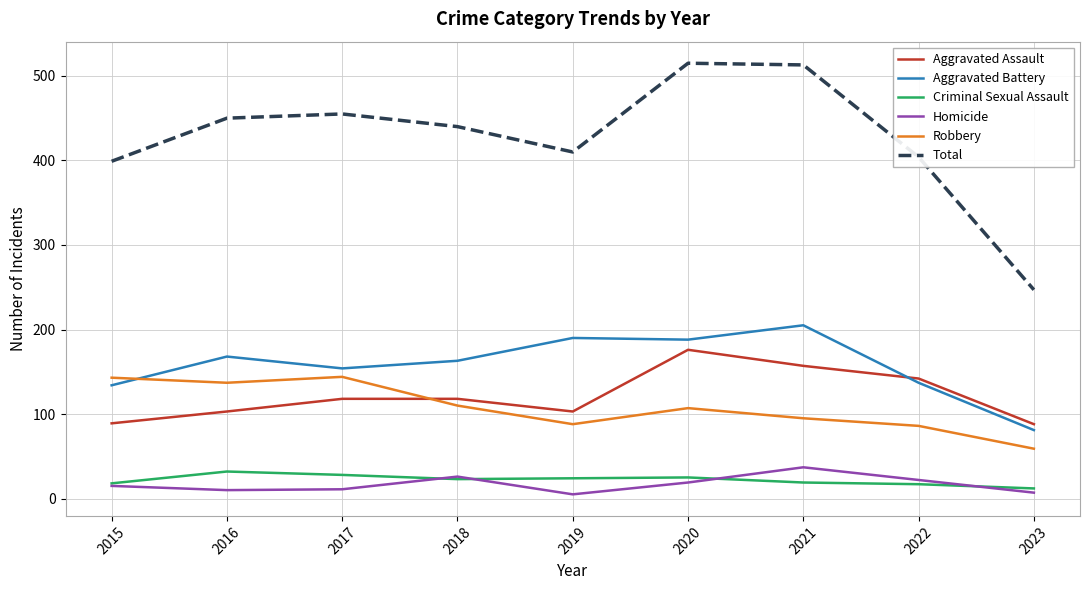

Which series has the largest total across all categories?

Total